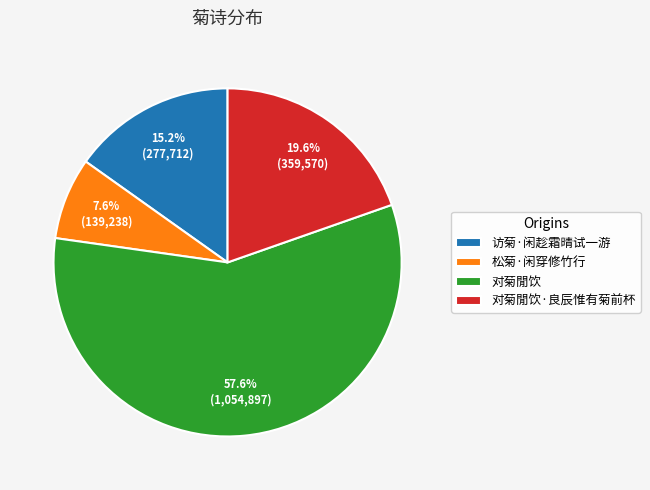

To the nearest percent, what is the difference between the largest and smallest slice percentages?

50%